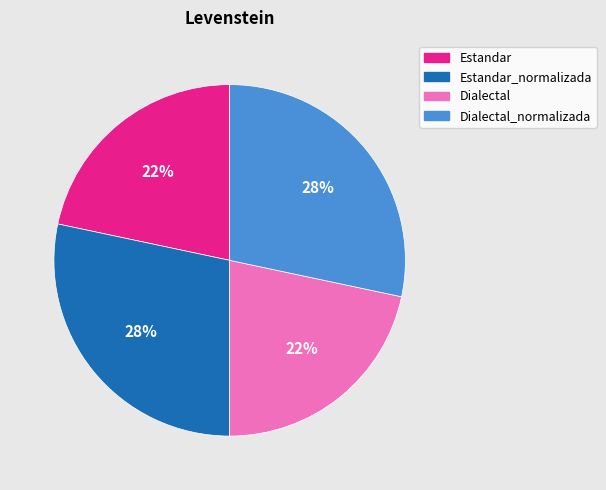

How many slices are in this pie chart?

4